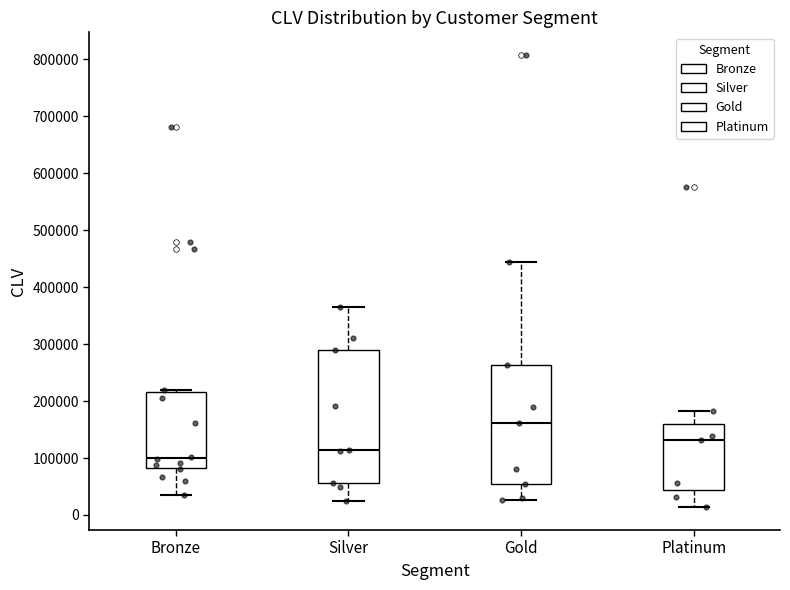

Reading left to right, transcribe this box plot: for each box, give where its median line is, the range the box spans, and where its two whiskers end, as read against the y-axis. The values are not printed on the chart, so give them approximately, as read against the axis.

Bronze: median 100000, box 80000 to 220000, whiskers 40000 to 220000 (just above the box's upper edge)
Silver: median 110000, box 60000 to 290000, whiskers 20000 to 360000
Gold: median 160000, box 50000 to 260000, whiskers 30000 to 440000
Platinum: median 130000, box 40000 to 160000, whiskers 10000 to 180000